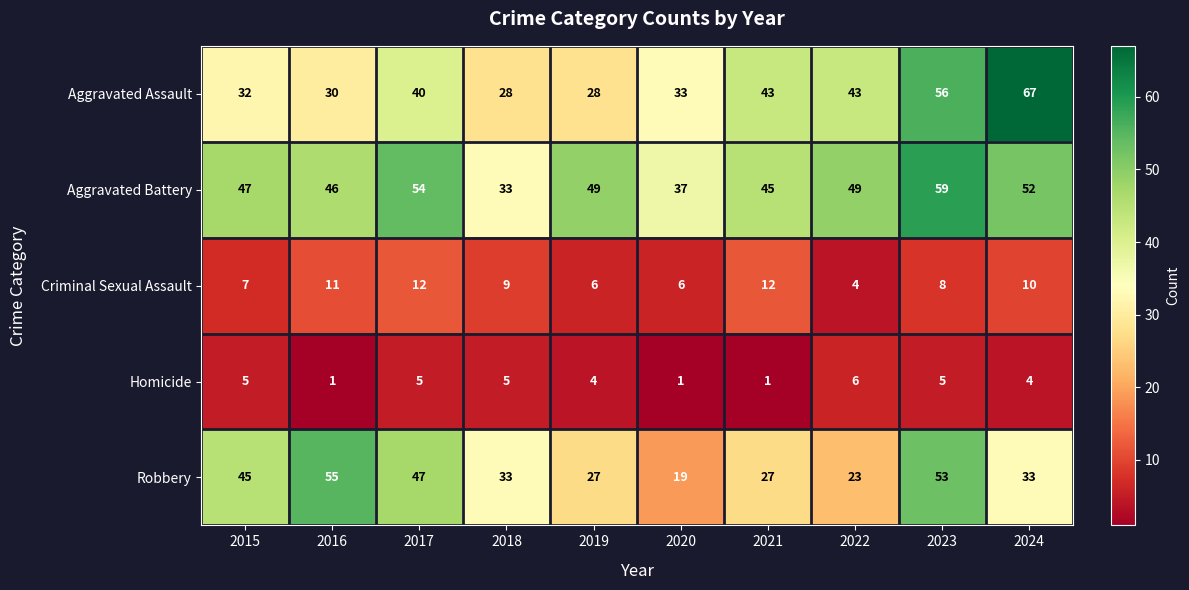

At which category is the sum across all series the highest?

2023